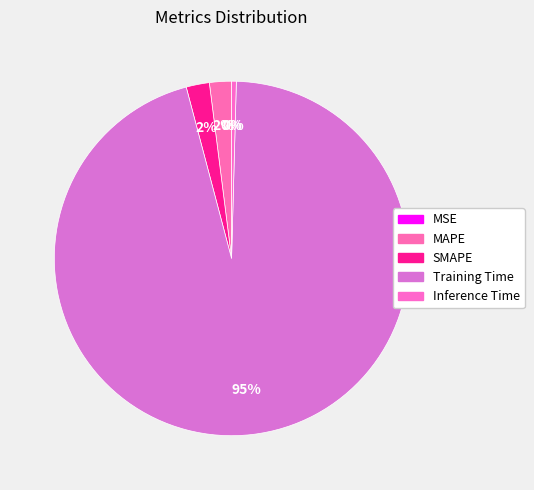

What is the change in value from MSE to Training Time?

+5.2